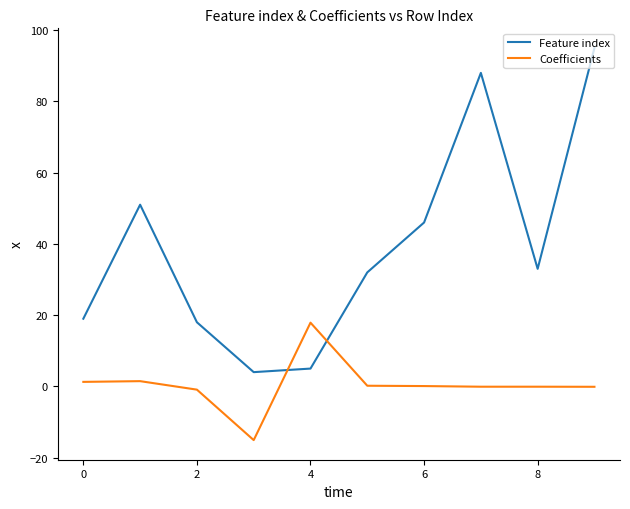

What is the greatest value displayed?

95.0